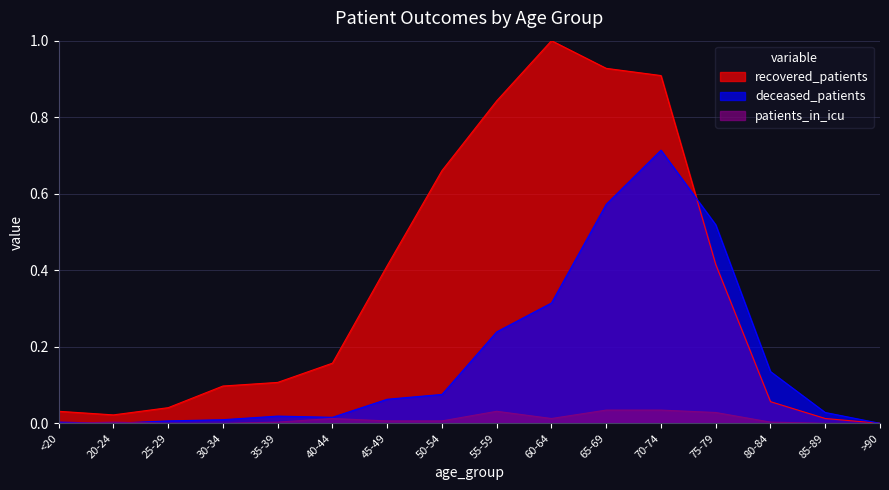

Which series has the largest range (max minus min)?

recovered_patients